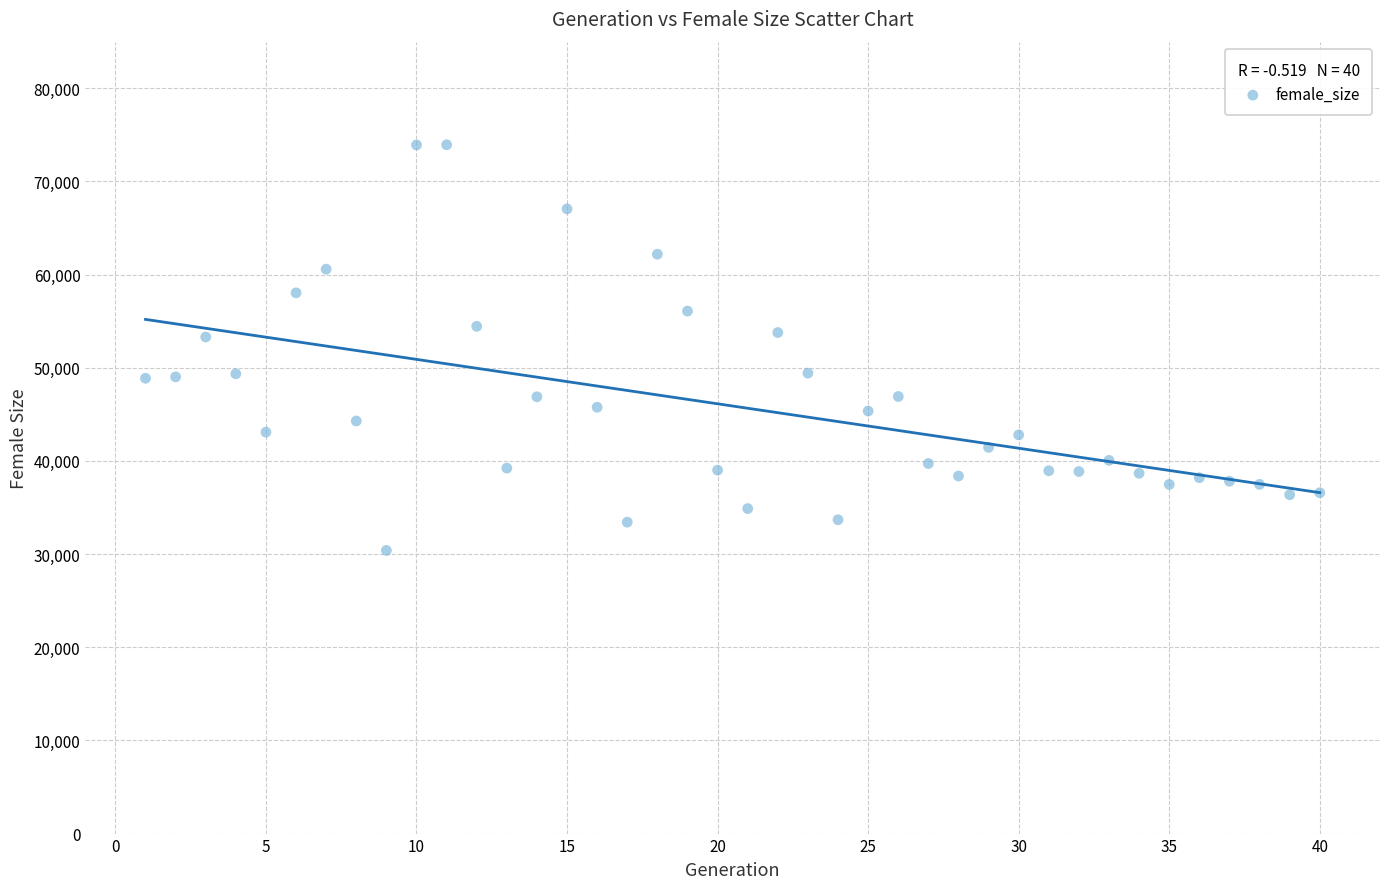

What is the range of X values (max minus min)?

39